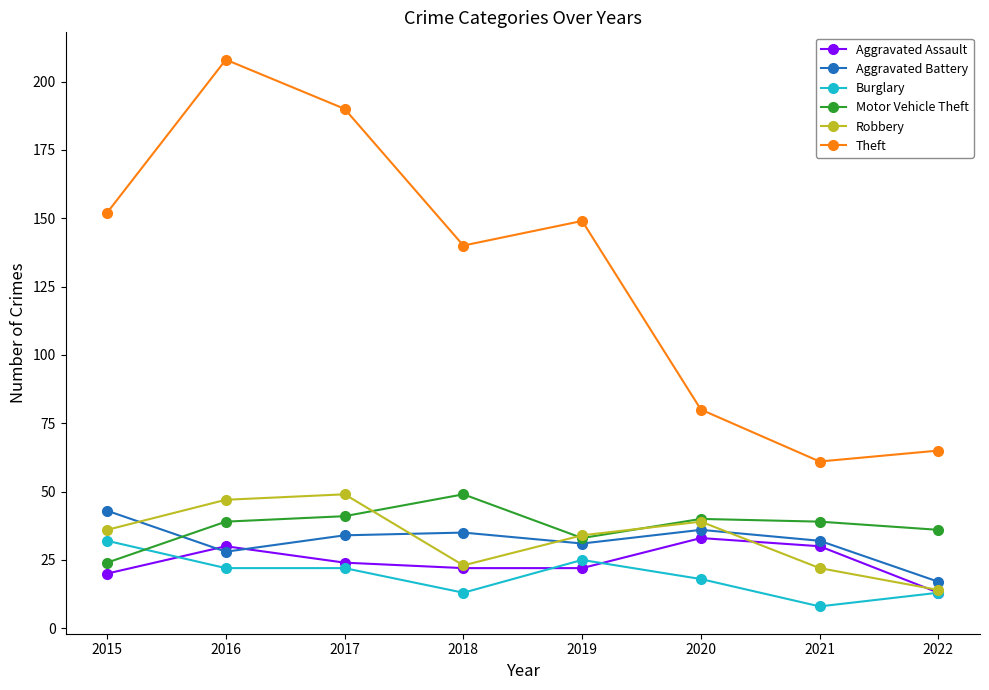

The Aggravated Assault series shows 33 at 2020. True or false?

True